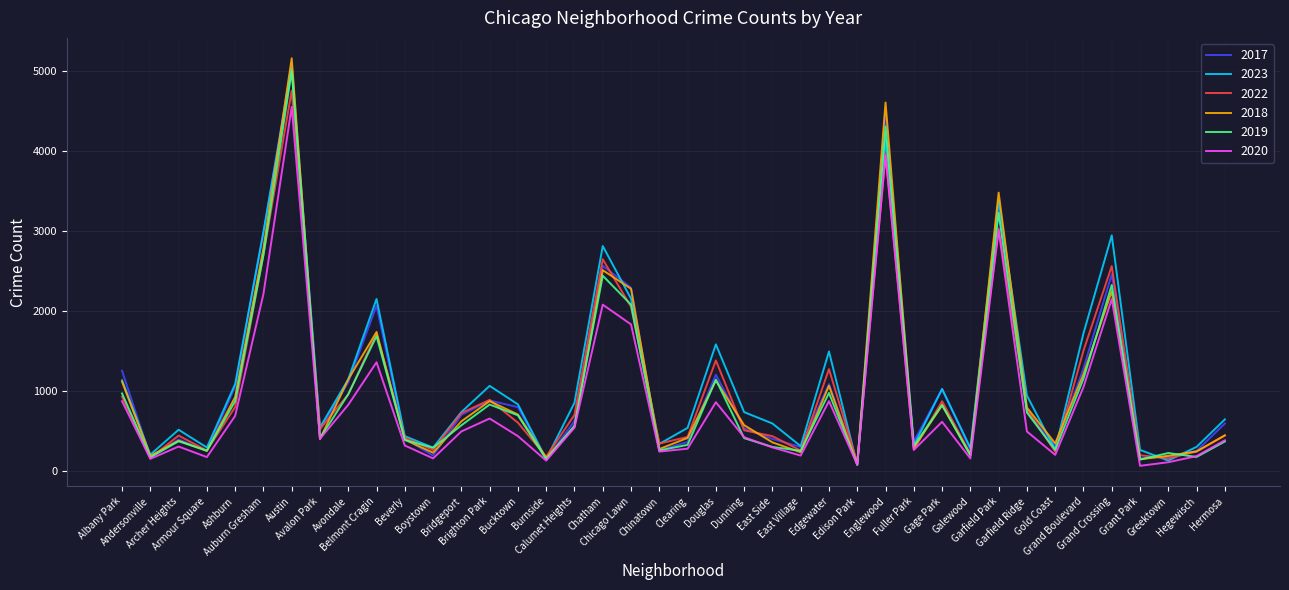

Between Chicago Lawn and Gold Coast, which series saw the biggest shift?

2017